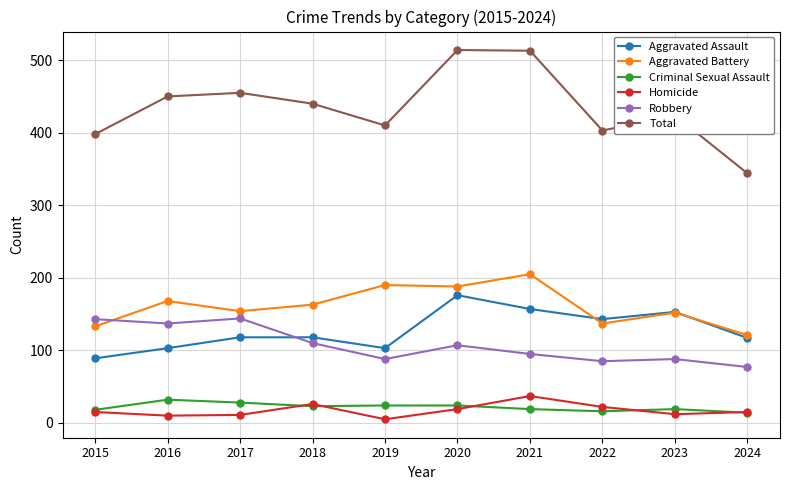

What is the greatest value displayed?

514